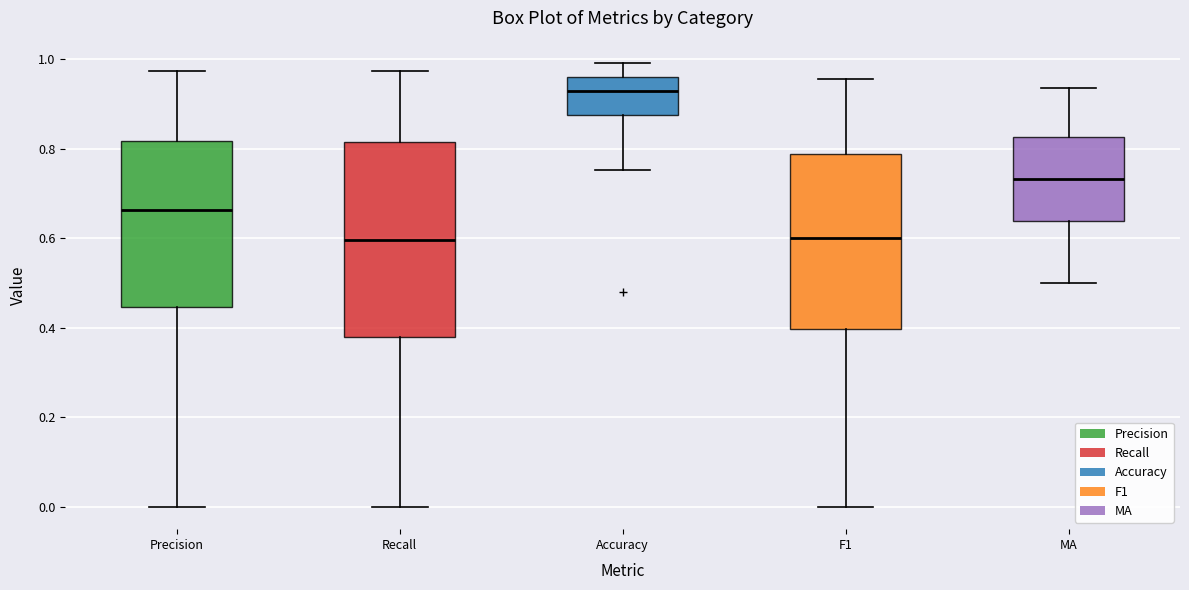

Reading left to right, read every box against the y-axis: the position of its median line, the range the box covers, and the ends of its whiskers. The values are not printed on the chart, so give them approximately, as read against the axis.

Precision: median 0.66, box 0.44 to 0.82, whiskers 0.00 to 0.98
Recall: median 0.60, box 0.38 to 0.82, whiskers 0.00 to 0.98
Accuracy: median 0.92, box 0.88 to 0.96, whiskers 0.76 to 1.00
F1: median 0.60, box 0.40 to 0.78, whiskers 0.00 to 0.96
MA: median 0.74, box 0.64 to 0.82, whiskers 0.50 to 0.94